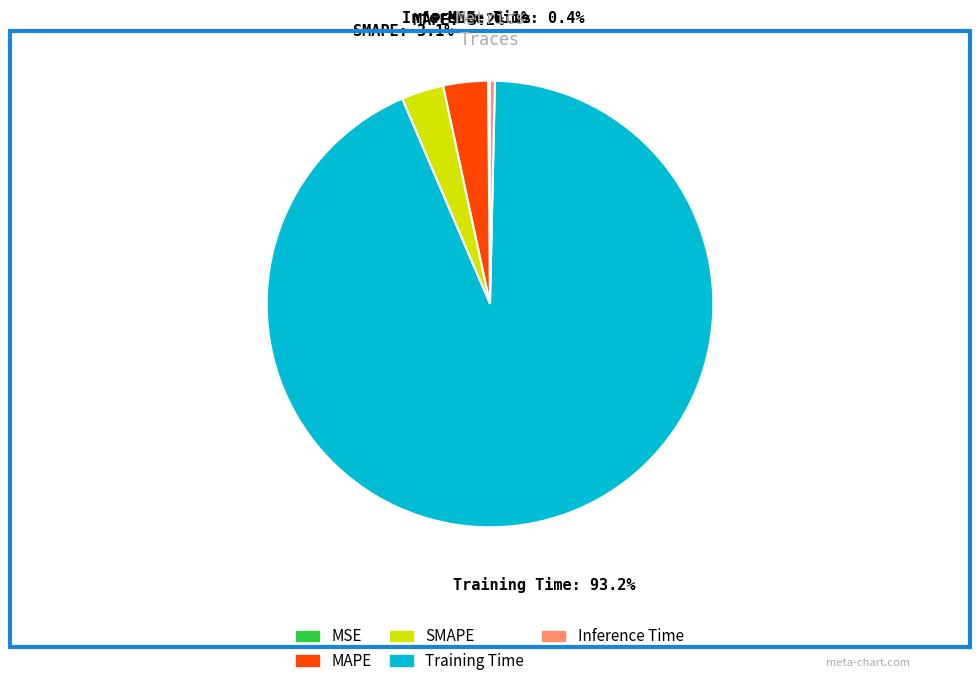

Combined, do Inference Time and MAPE account for over 50%?

No